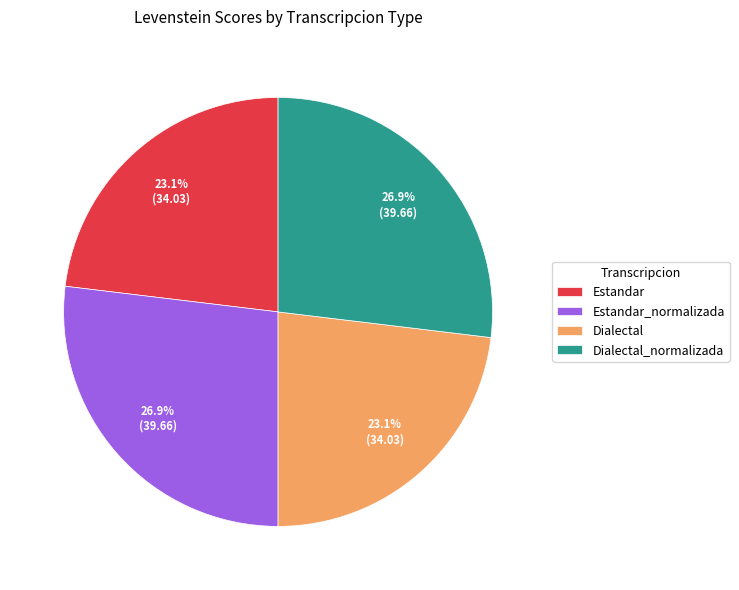

To the nearest percent, what percentage of the pie is Estandar_normalizada?

27%